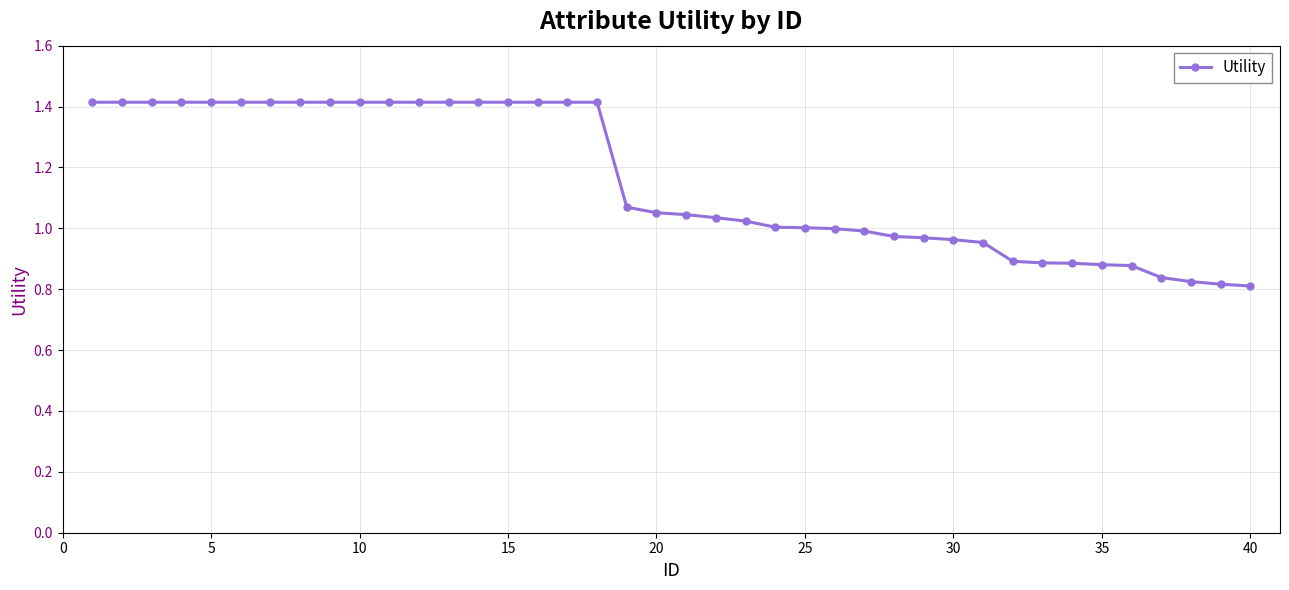

What is the difference between the maximum and minimum values?

0.6